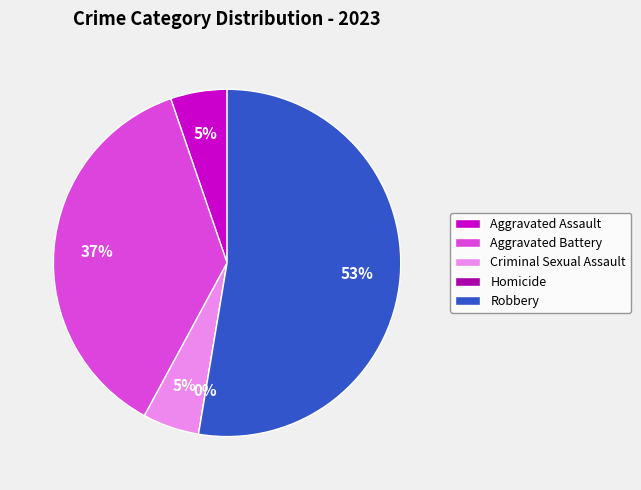

To the nearest percent, what is the difference between the largest and smallest slice percentages?

53%